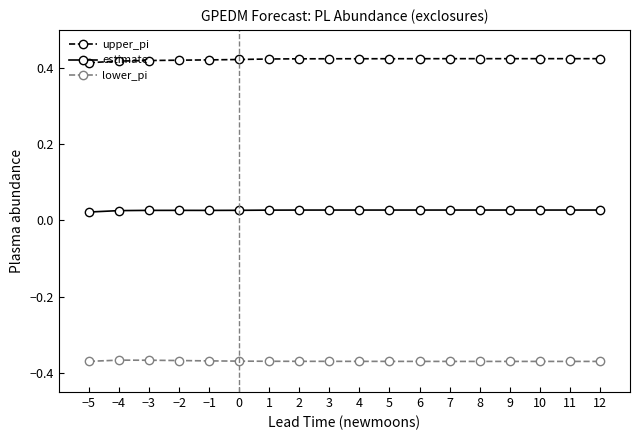

List the series in order of their overall mean, highest first.

upper_pi, estimate, lower_pi